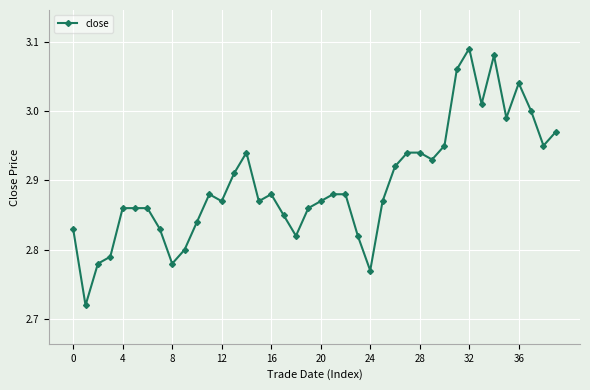

What is the difference between the maximum and minimum values?

0.4